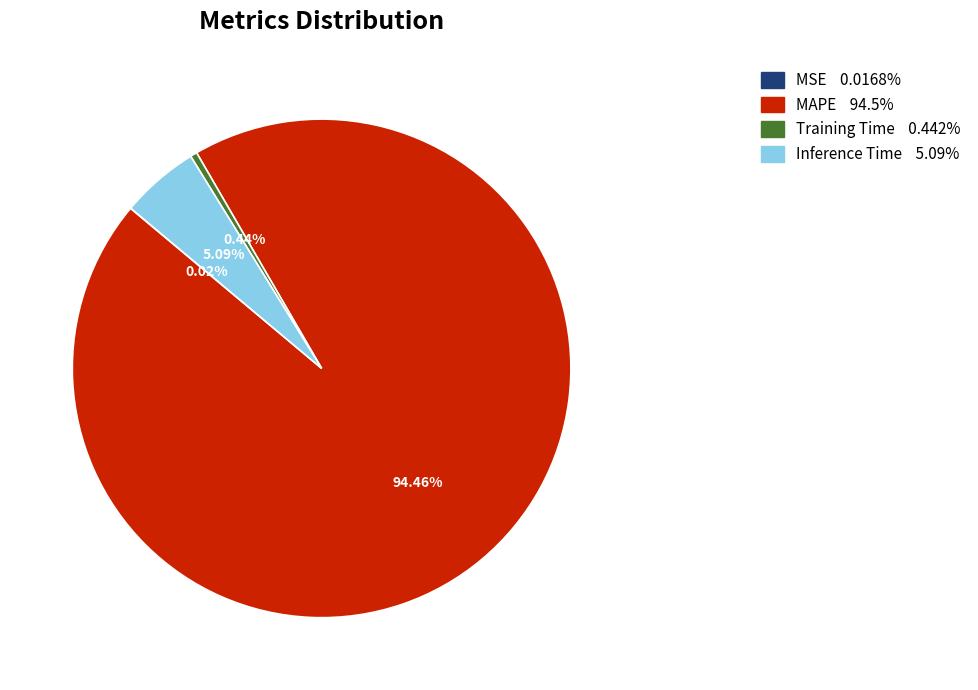

To the nearest percent, what is the difference between the largest and smallest slice percentages?

94%